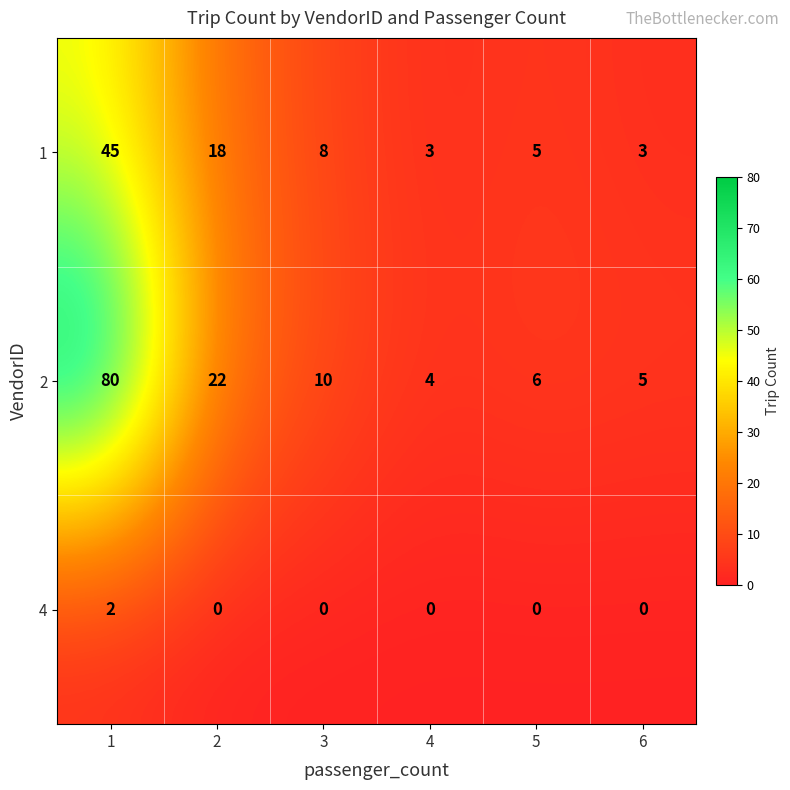

Is the value of 1 at 5 greater than the value of 4 at 2?

Yes